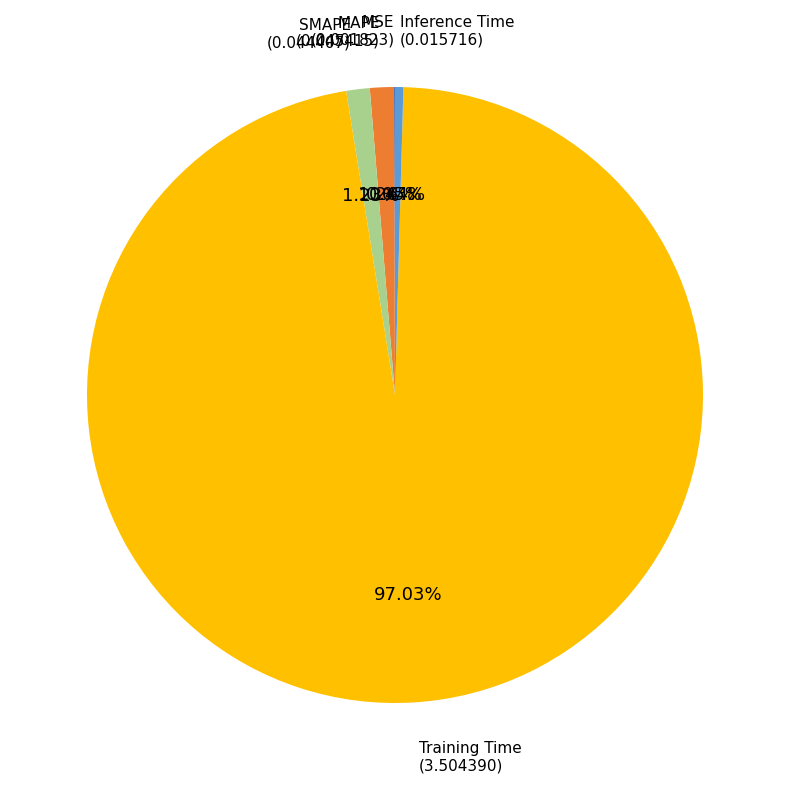

Is there a majority slice in this chart?

Yes